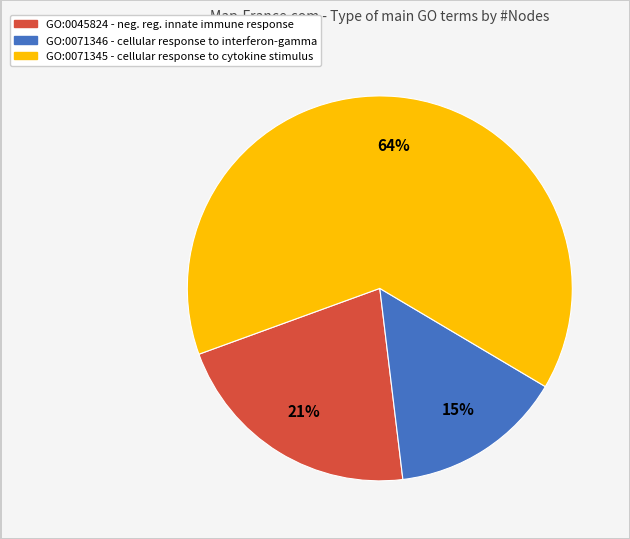

Do GO:0045824 and GO:0071346 together represent more than half of the pie?

No